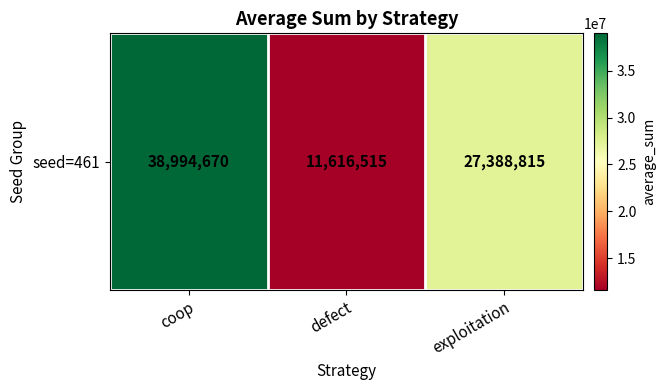

True or false: the data shows 45356586 at exploitation.

False